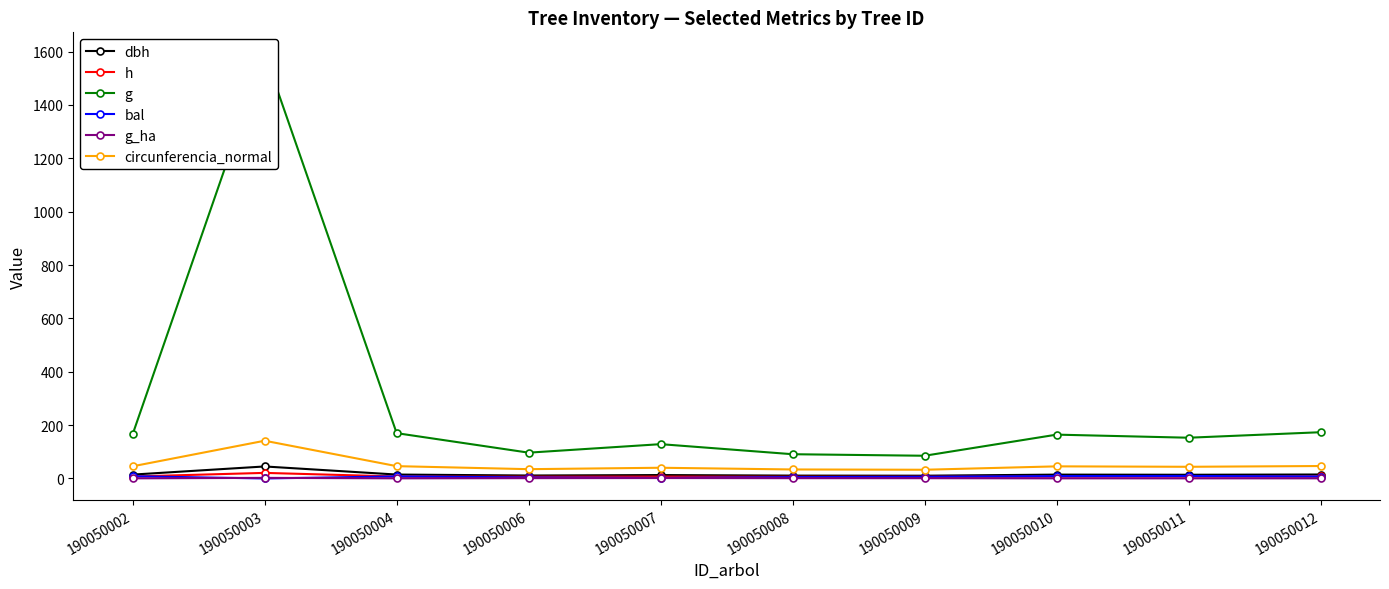

List the series in order of their peak value, highest first.

g, circunferencia_normal, dbh, h, bal, g_ha